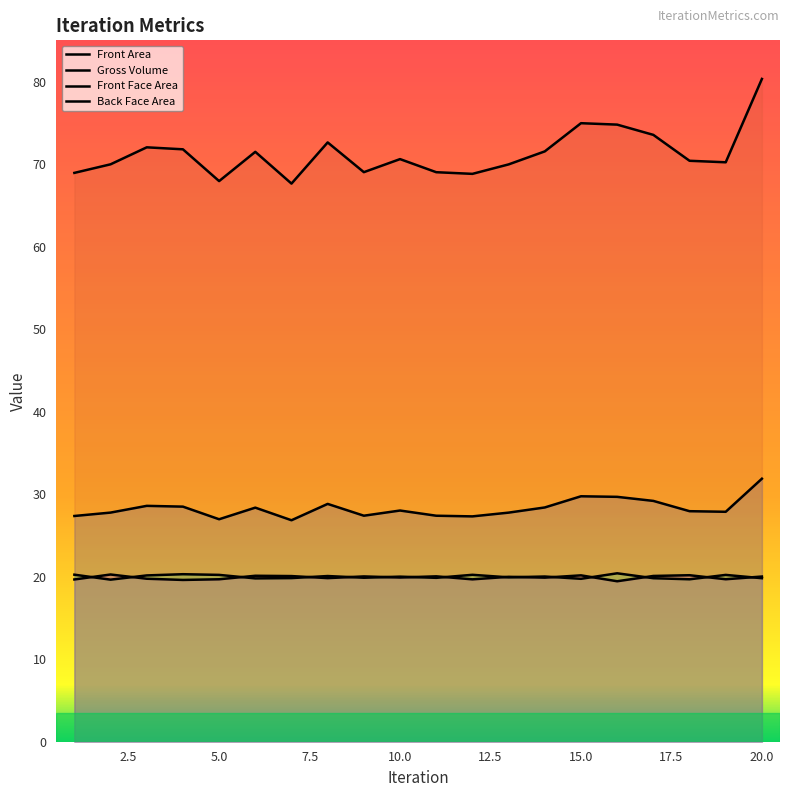

What is the difference between the maximum and minimum values in the Gross Volume series?

12.7